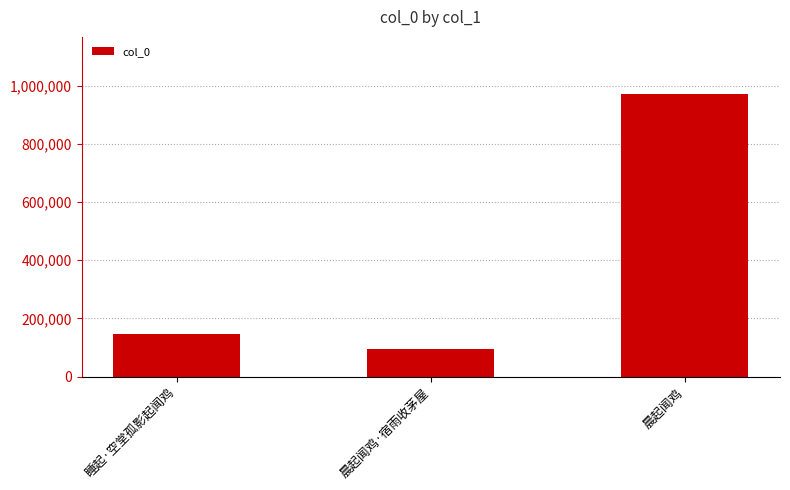

True or false: the data shows 59291 at 睡起·空堂孤影起闻鸡.

False